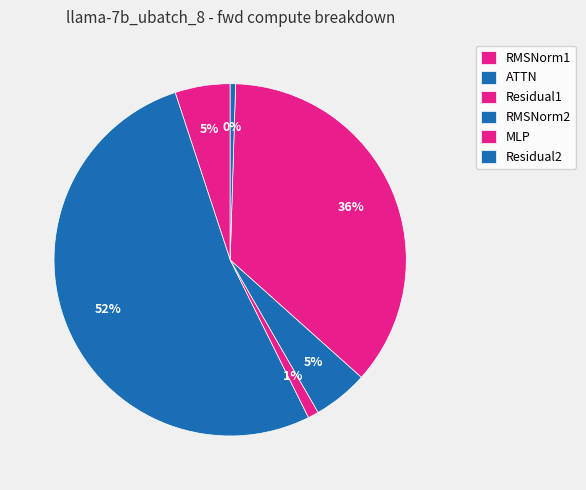

Between RMSNorm1 and RMSNorm2, which is larger?

RMSNorm1